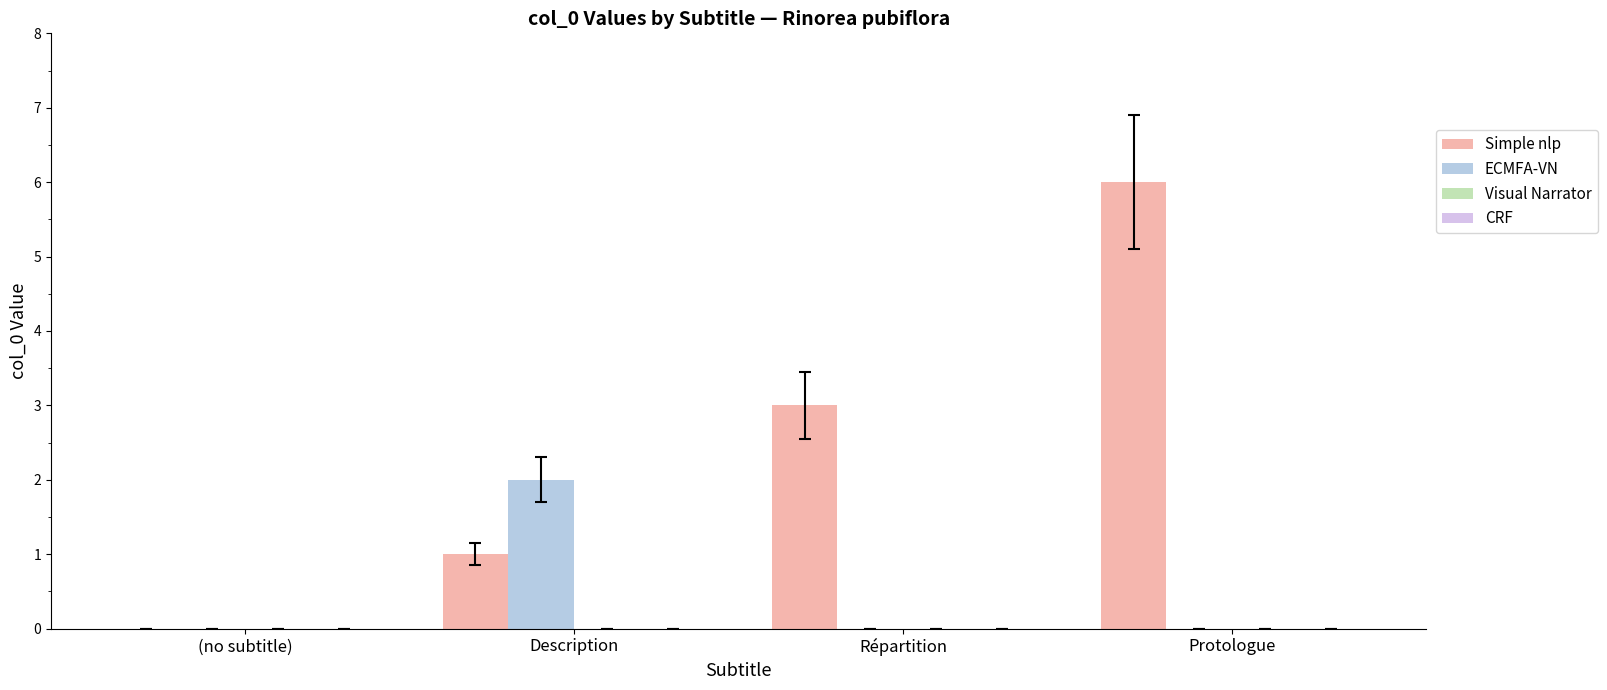

Between Répartition and Protologue, which series saw the biggest shift?

Simple nlp